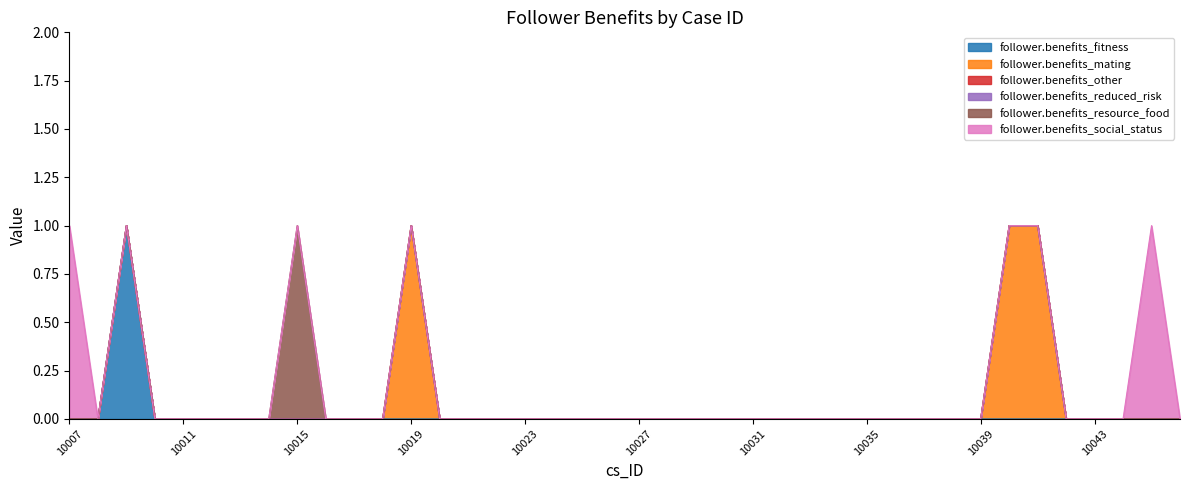

The value of follower.benefits_social_status at 10014 is 0. True or false?

True